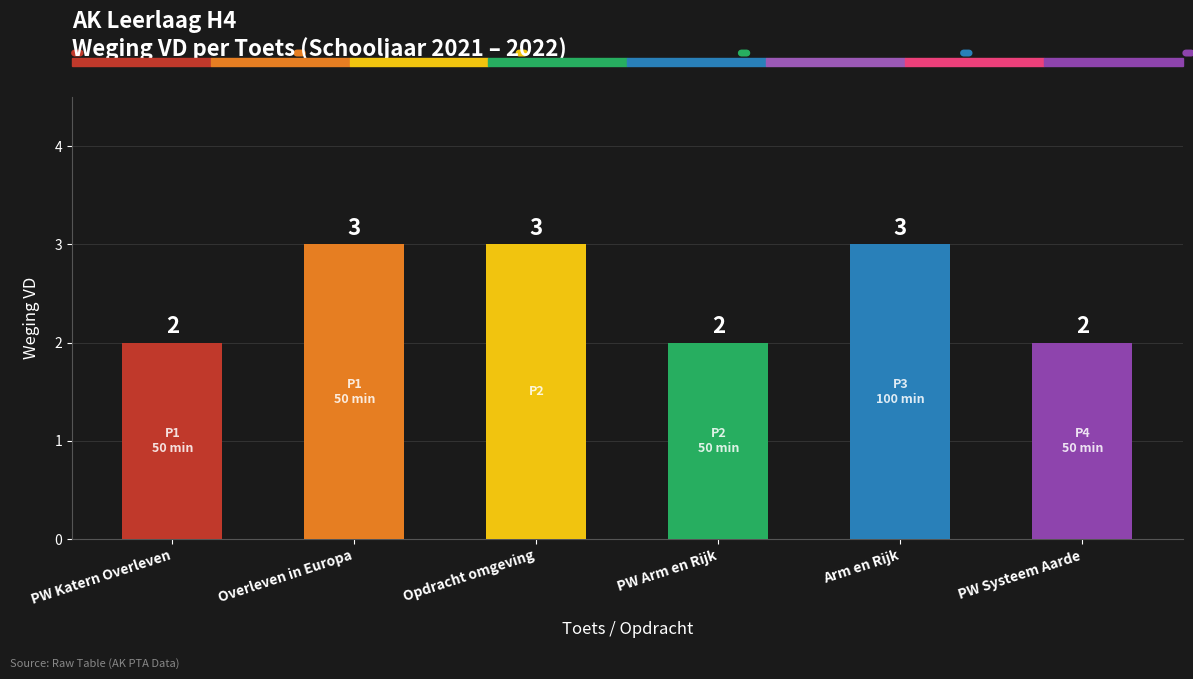

Reading left to right, transcribe all the data shown in this chart.

PW Katern Overleven=2	Overleven in Europa=3	Opdracht omgeving=3	PW Arm en Rijk=2	Arm en Rijk=3	PW Systeem Aarde=2